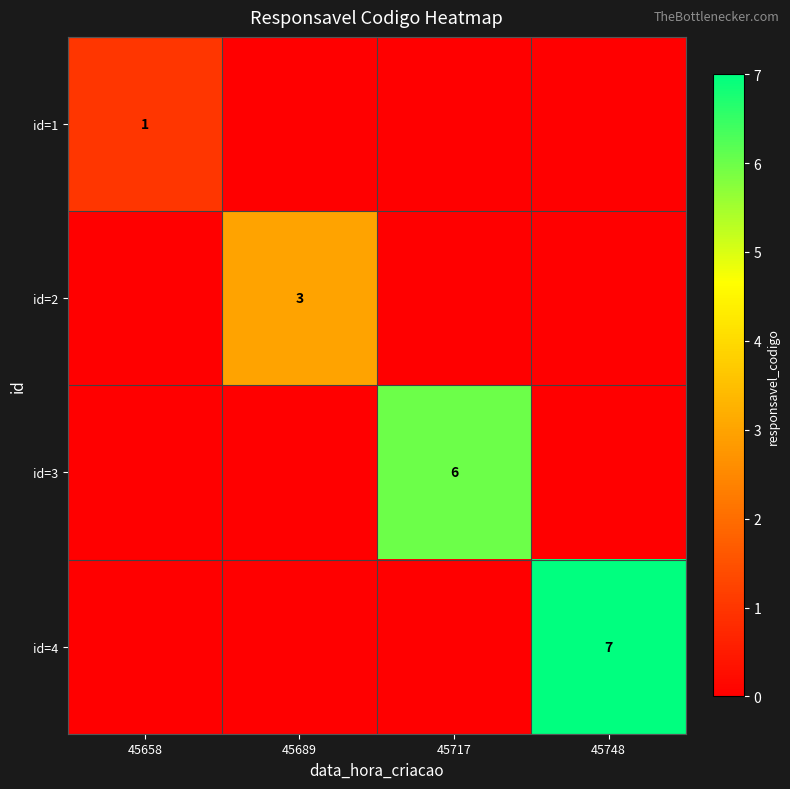

Is it true that id=4 equals 7 at 45748?

True